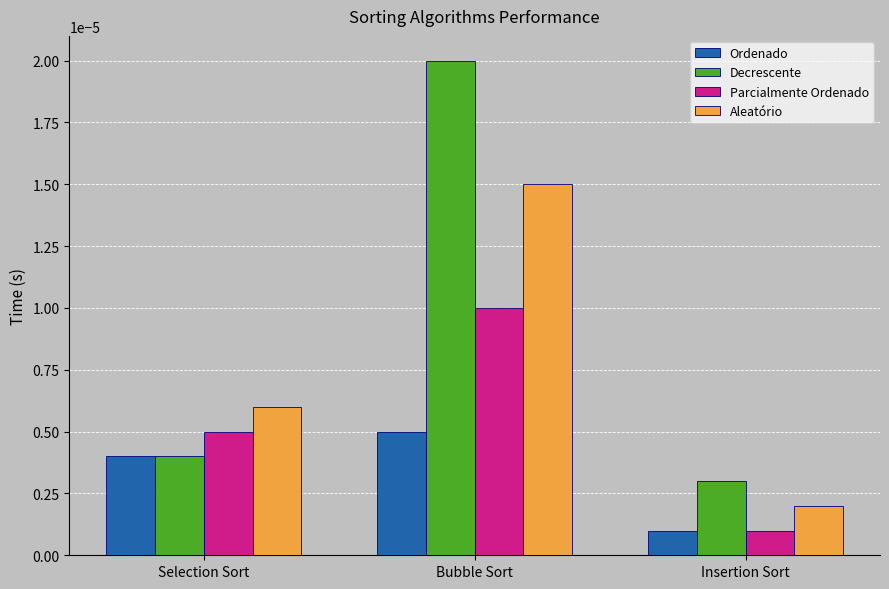

Which series has the widest spread of values?

Decrescente